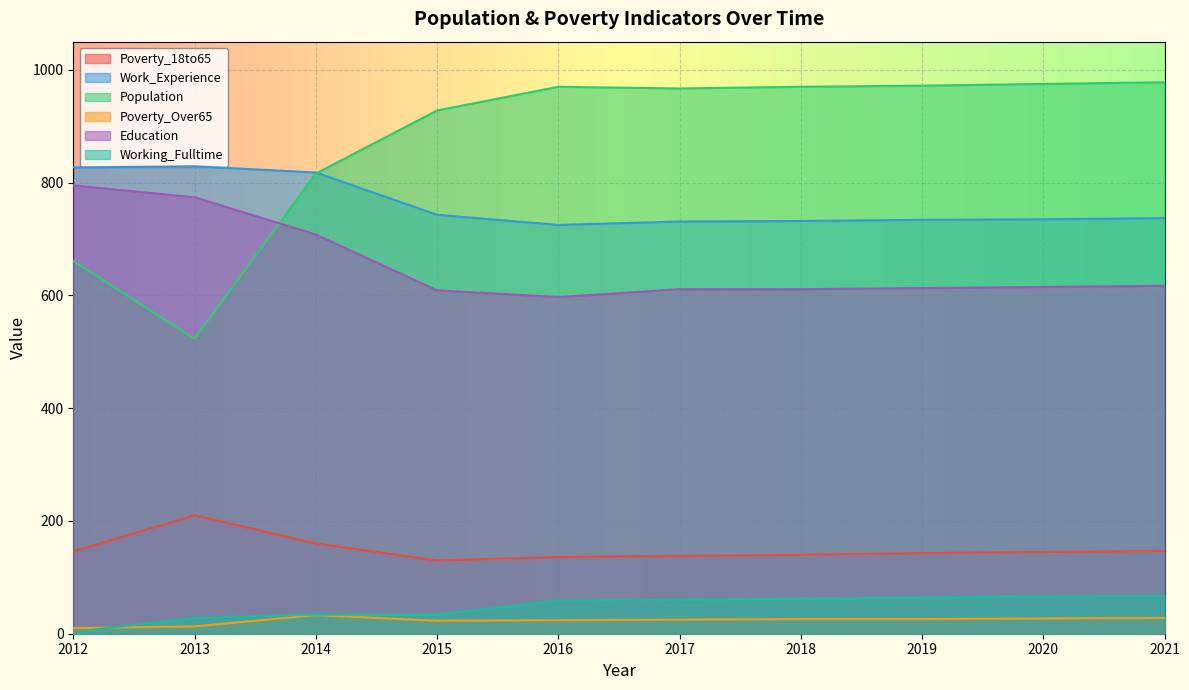

How many values in the Working_Fulltime series exceed 60?

4